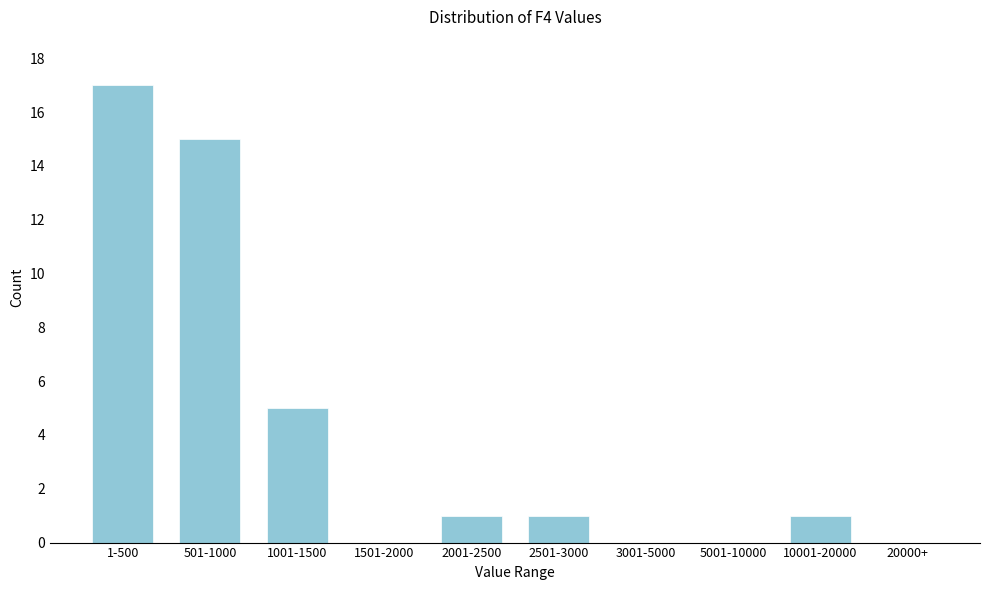

Reading left to right, extract all data points from this chart.

1-500=17	501-1000=15	1001-1500=5	1501-2000=0	2001-2500=1	2501-3000=1	3001-5000=0	5001-10000=0	10001-20000=1	20000+=0